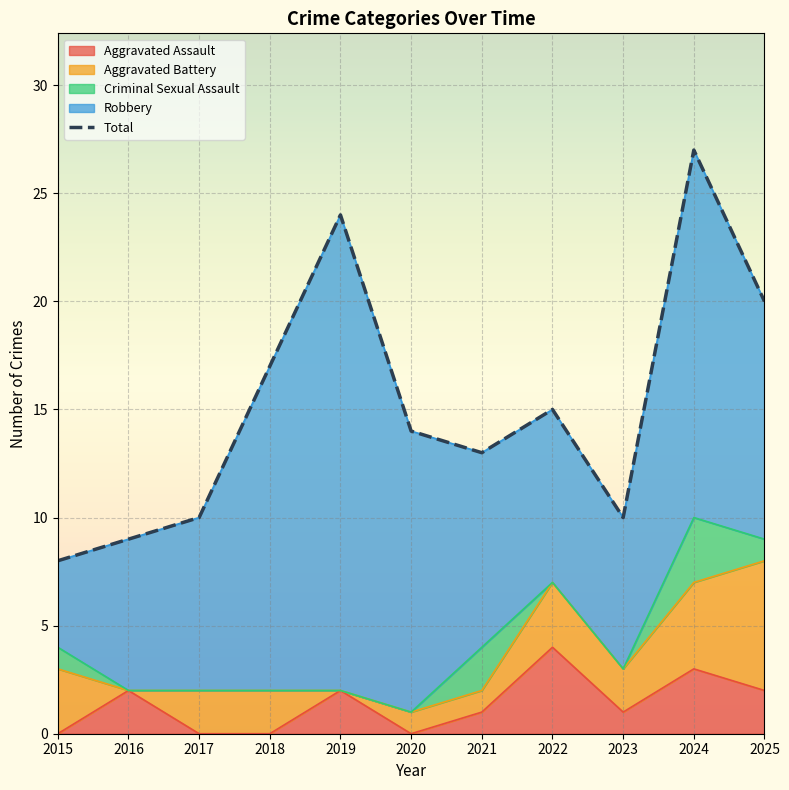

True or false: there are more than 2 points higher than both neighbors.

True